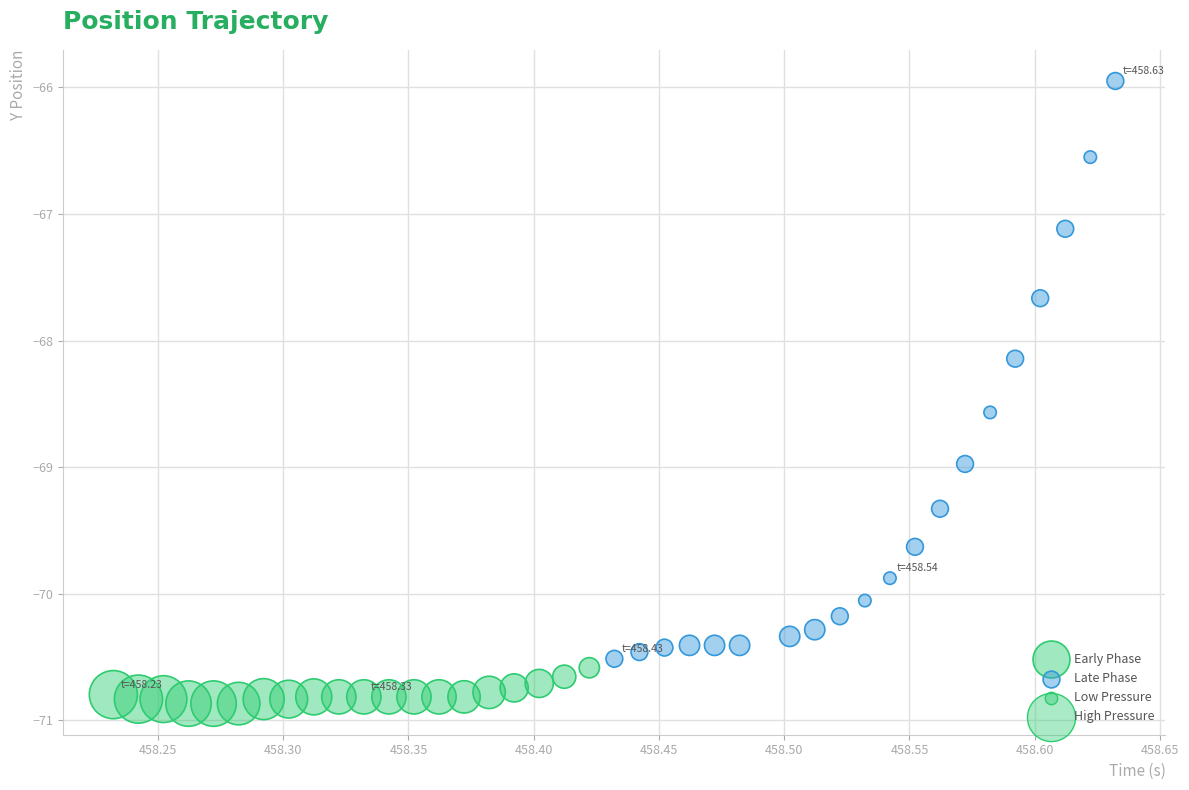

Which series has the widest spread of Y values?

Late Phase